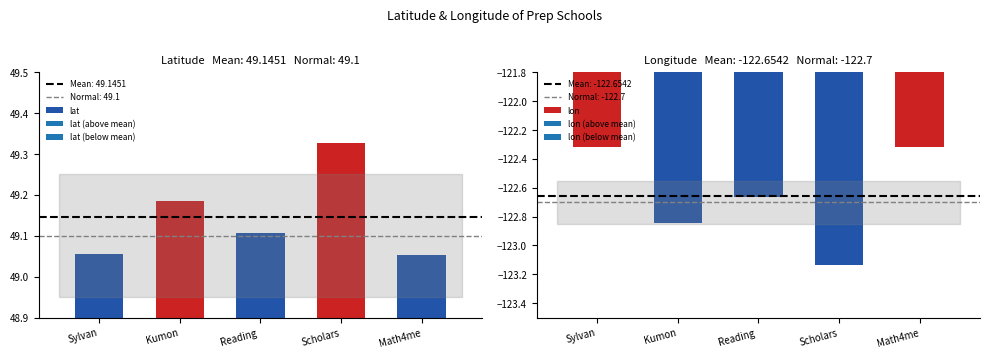

What is the label of the 1st bar from the left?

Sylvan